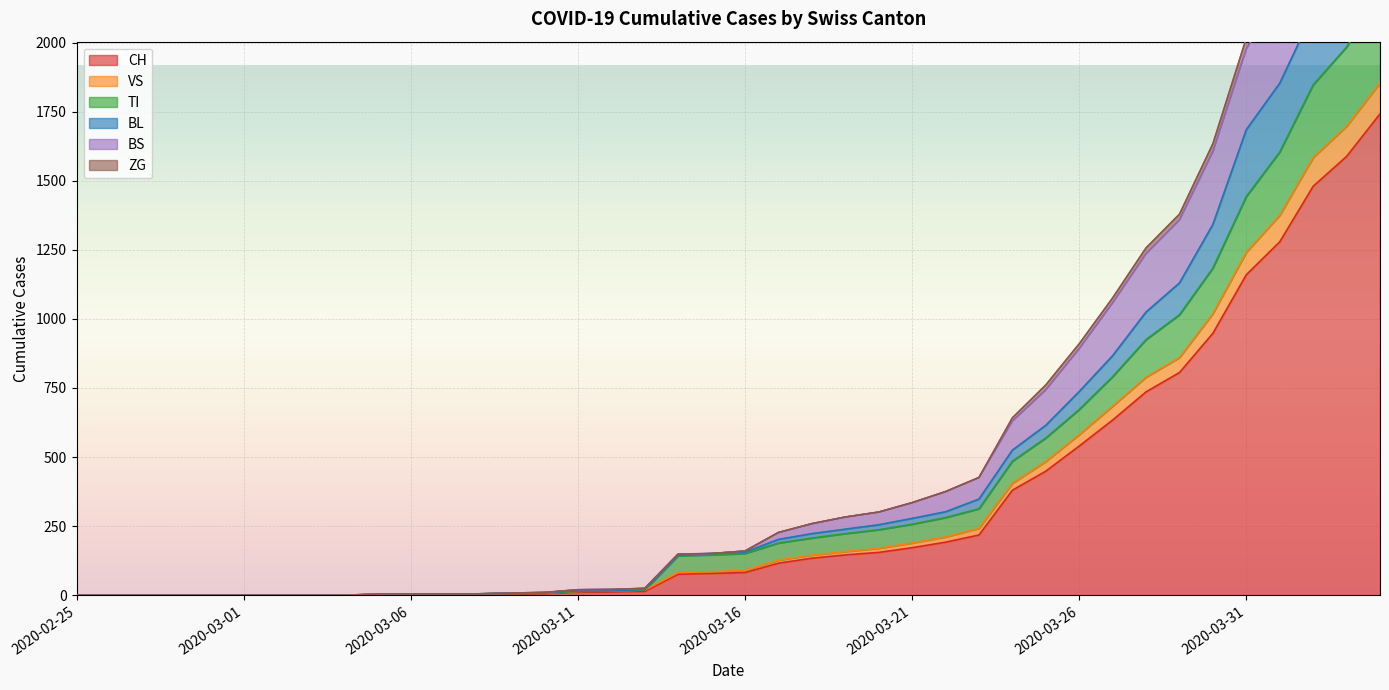

What are all the series names shown in the legend?

CH, VS, TI, BL, BS, ZG